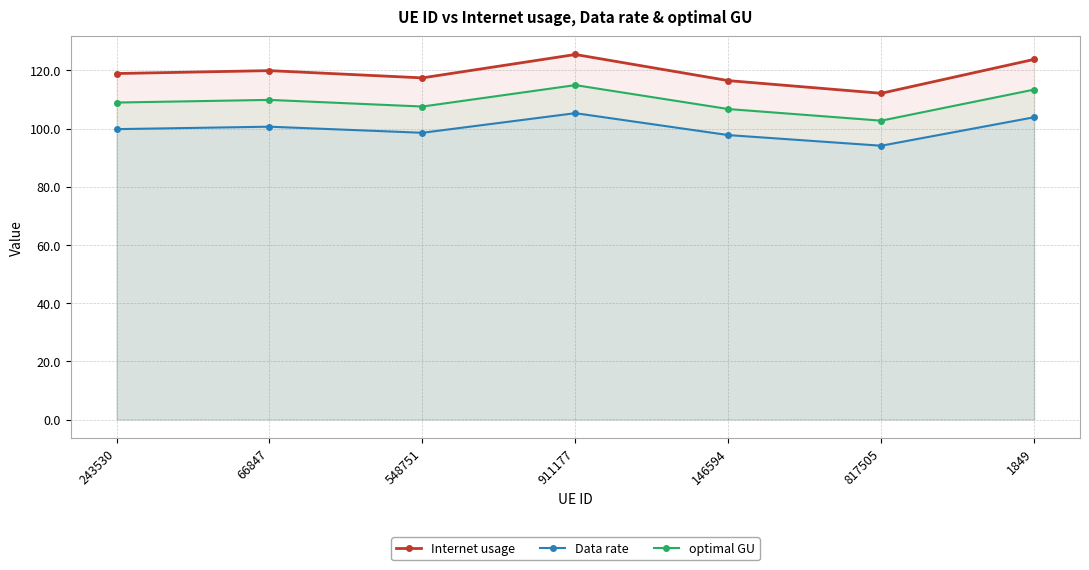

Does the chart have visible grid lines?

Yes